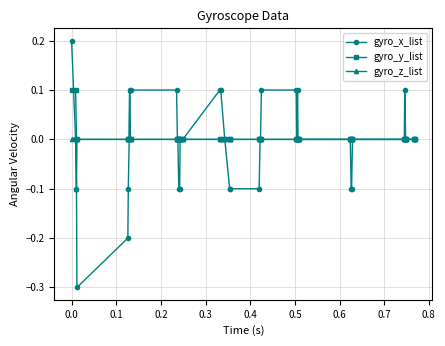

Which series has the largest range (max minus min)?

gyro_x_list